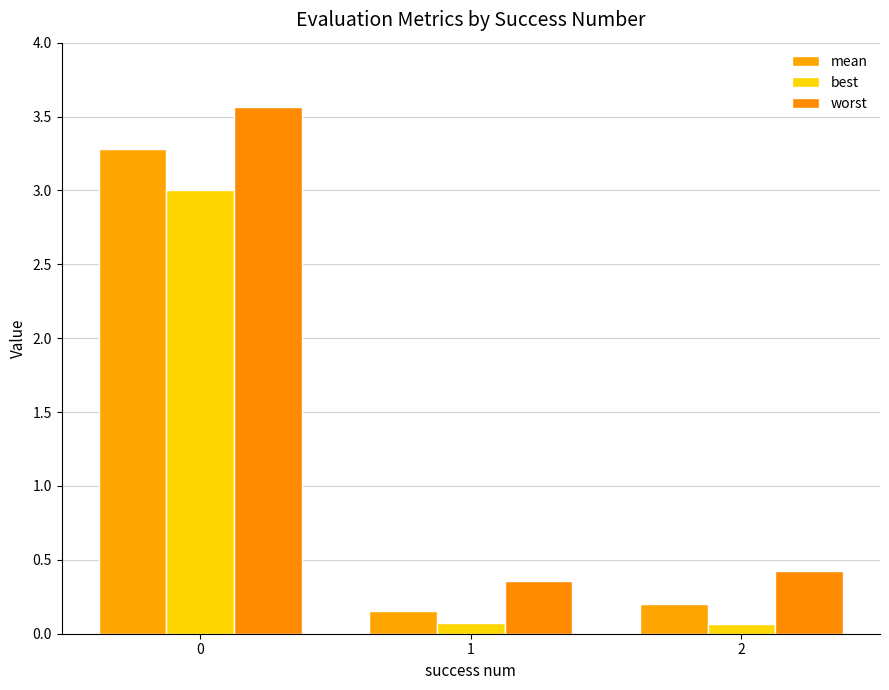

What are all the series names shown in the legend?

mean, best, worst